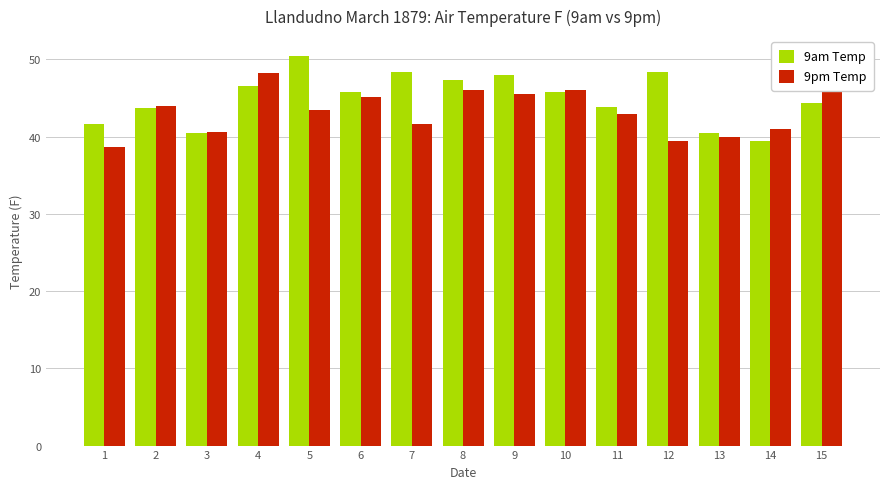

What value does the 9am Temp series have at 7?

48.4